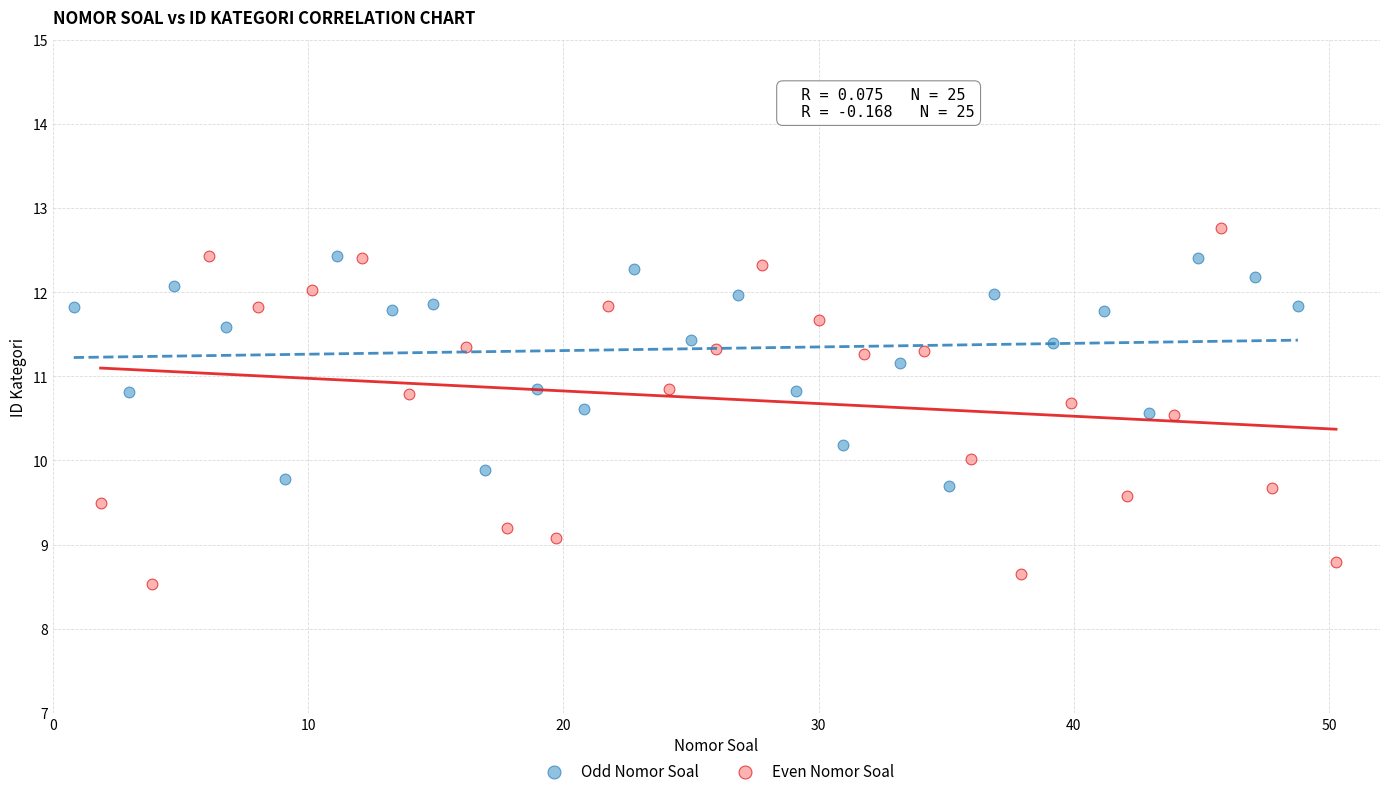

What are all the series names shown in the legend?

Odd Nomor Soal, Even Nomor Soal